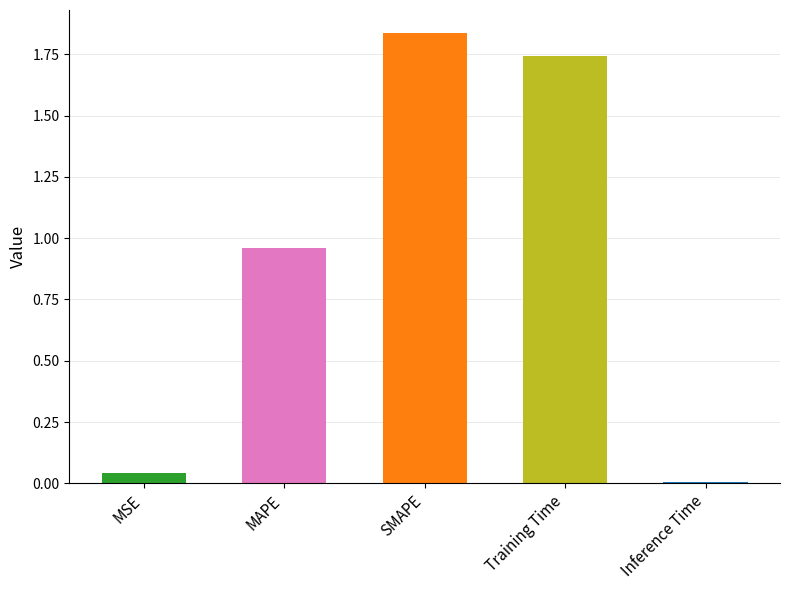

Are the bars horizontal?

No